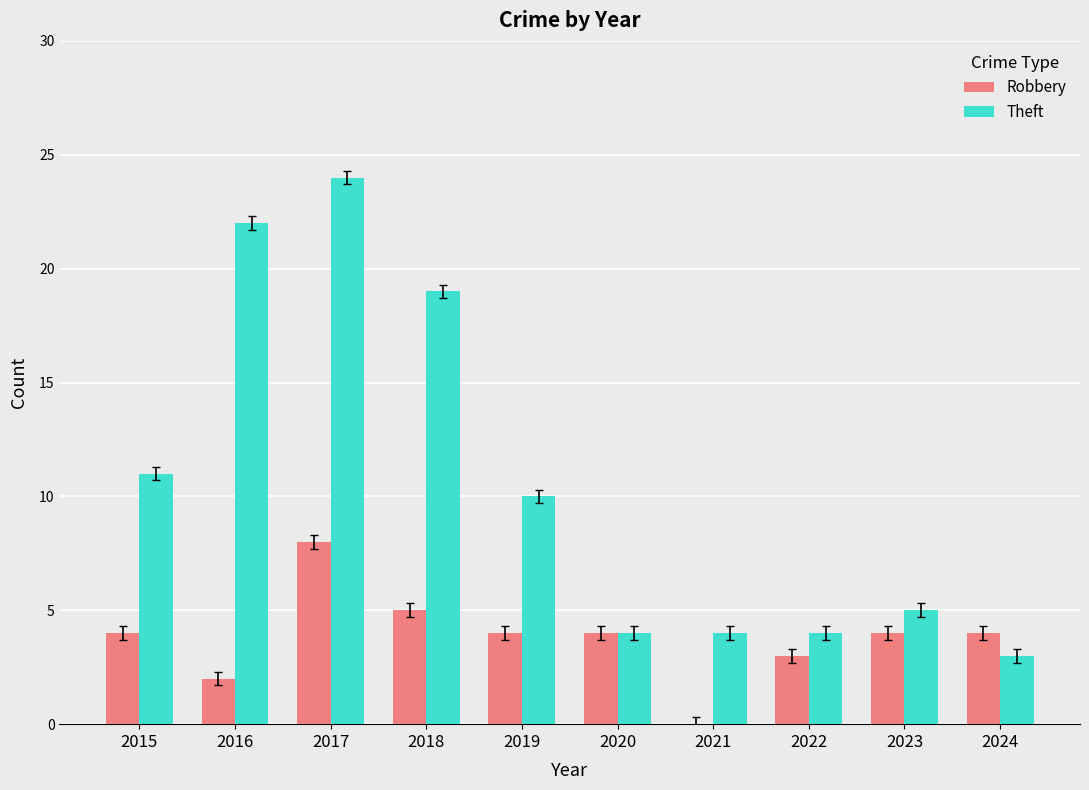

True or false: Theft has a value of 16 at 2015.

False